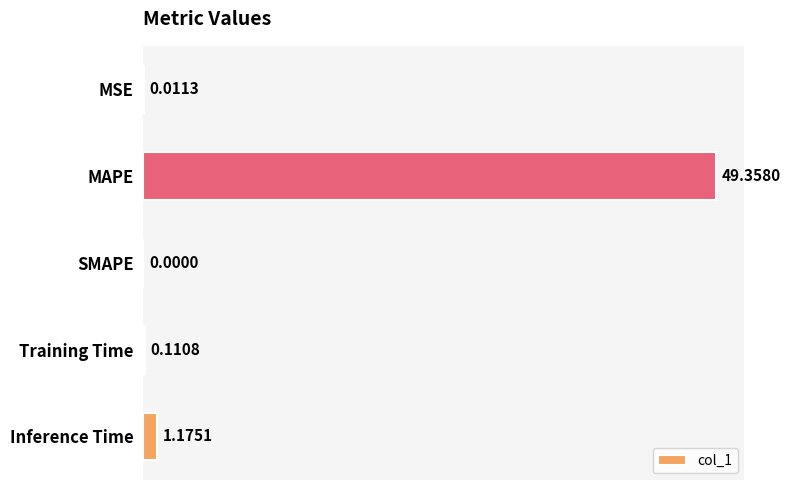

At which category does the chart reach its peak across all series?

MAPE